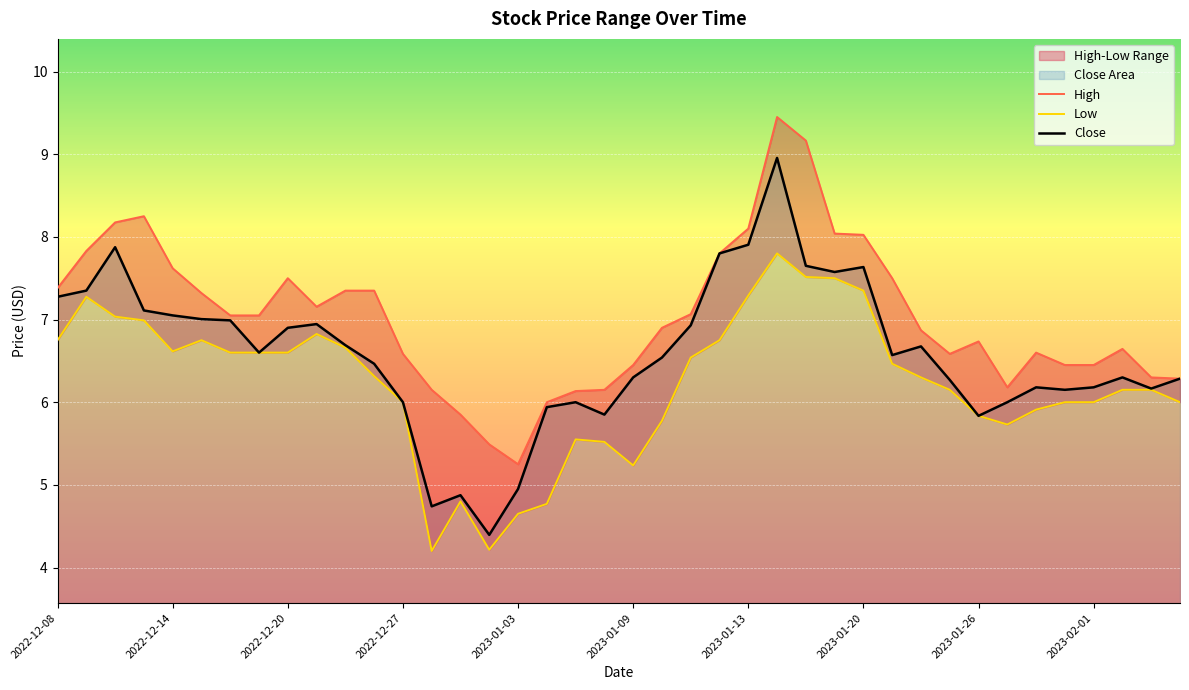

Rank the series at 19 from highest to lowest value.

High, Close, Low